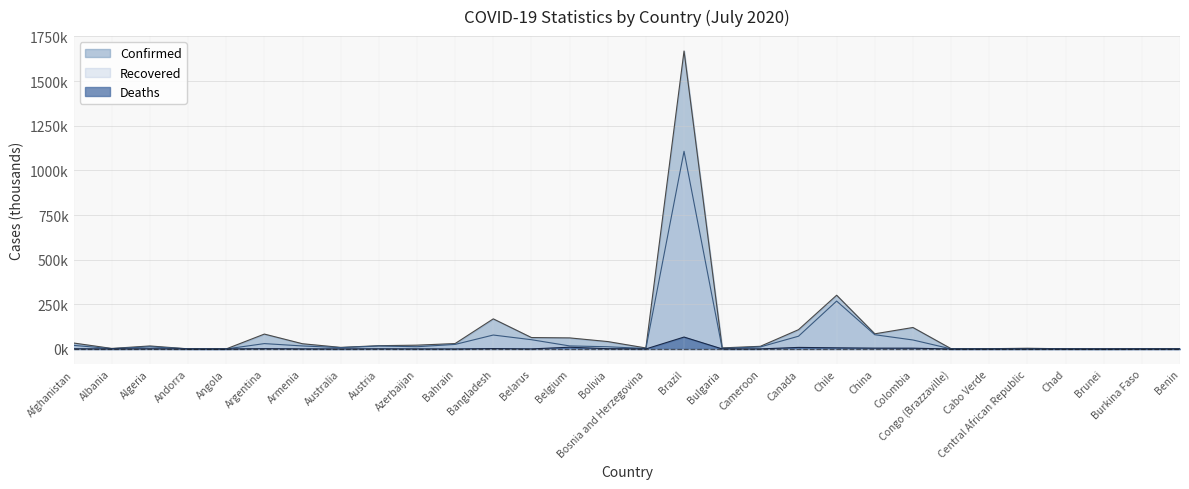

At which category is the sum across all series the highest?

Brazil